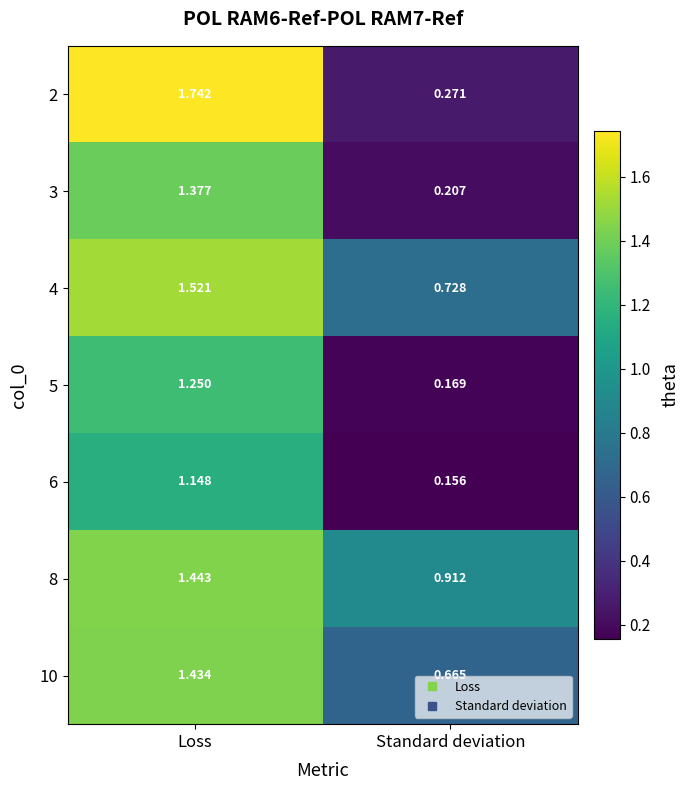

Between Loss and Standard deviation, which series saw the biggest shift?

2